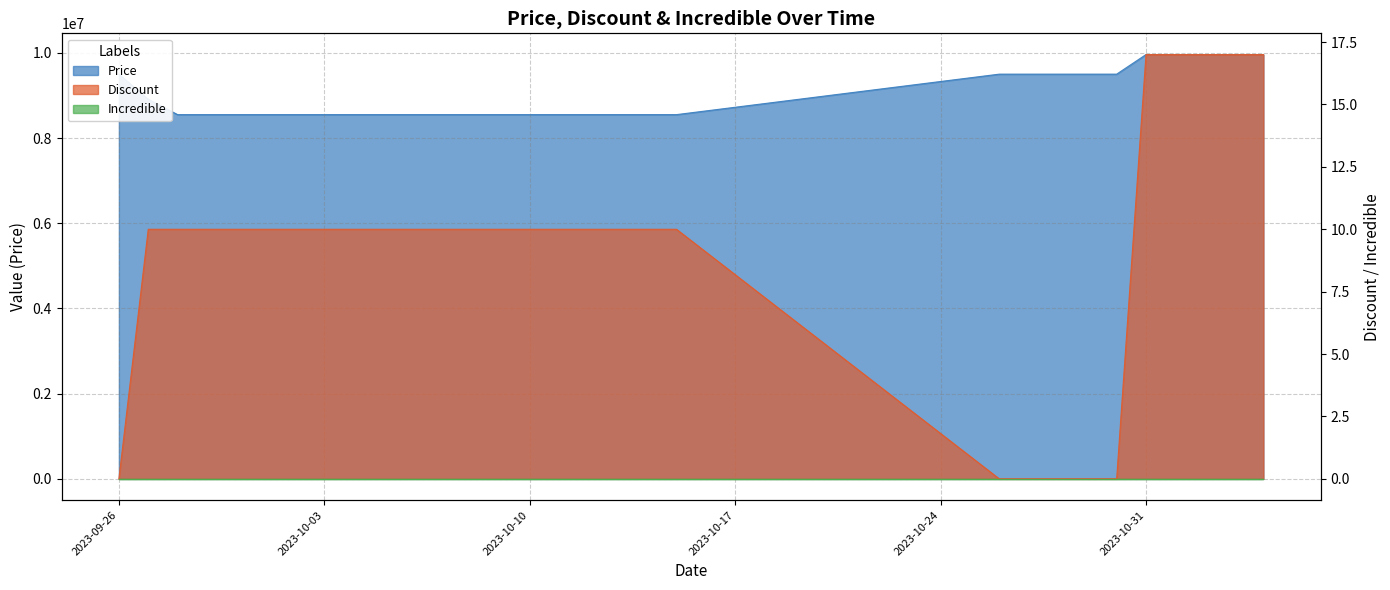

True or false: Price has more than 2 interior local peaks.

False